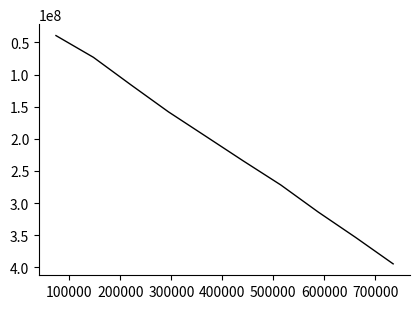

What is the difference between the maximum and minimum values?

355435000